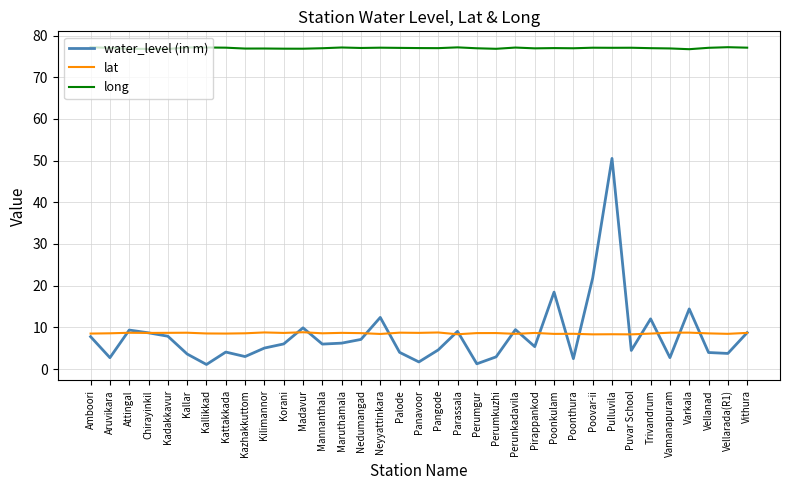

At Puvar School, list the series in order from largest to smallest.

long, lat, water_level (in m)